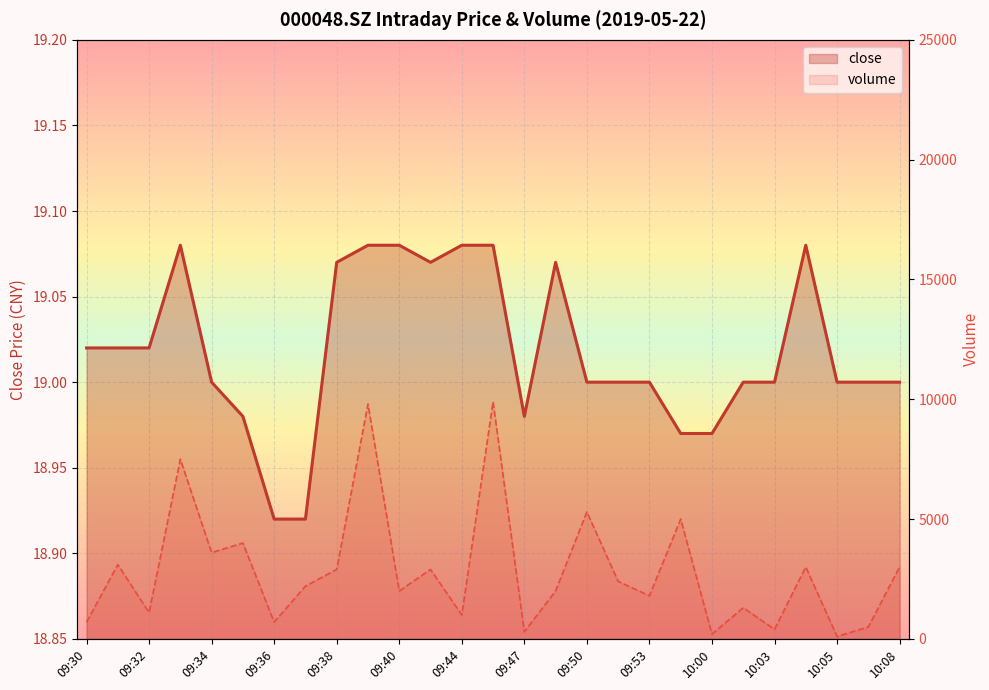

At which label does volume_line reach its minimum?

10:05